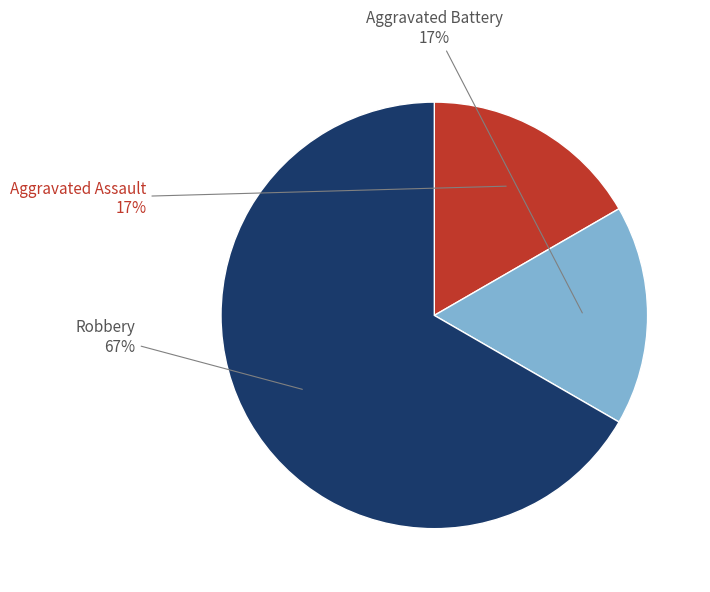

To the nearest percent, what portion does Aggravated Battery represent?

17%